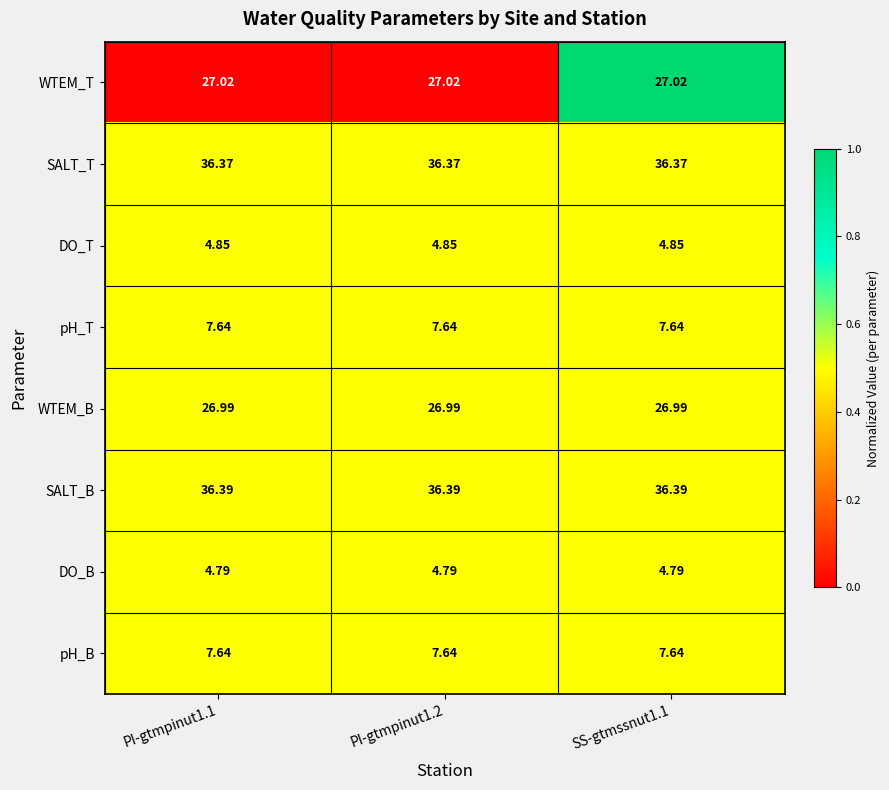

Which series has the largest total across all categories?

SALT_B